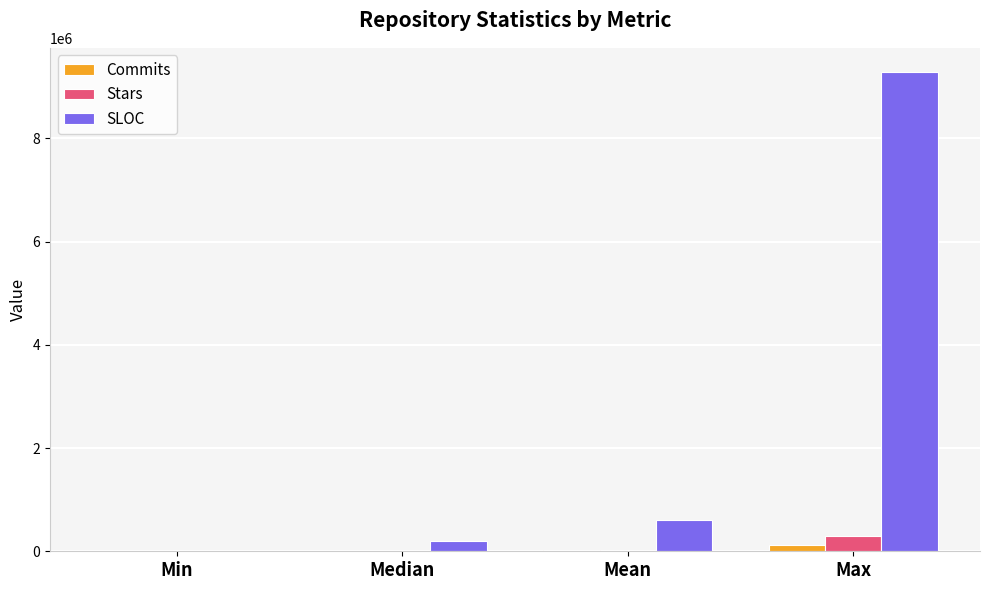

Which series has the widest spread of values?

SLOC